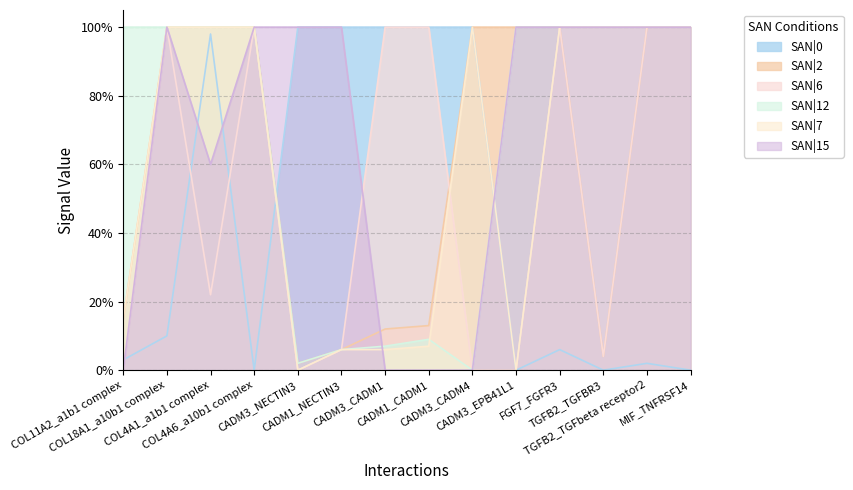

Which series has the largest range (max minus min)?

SAN|0